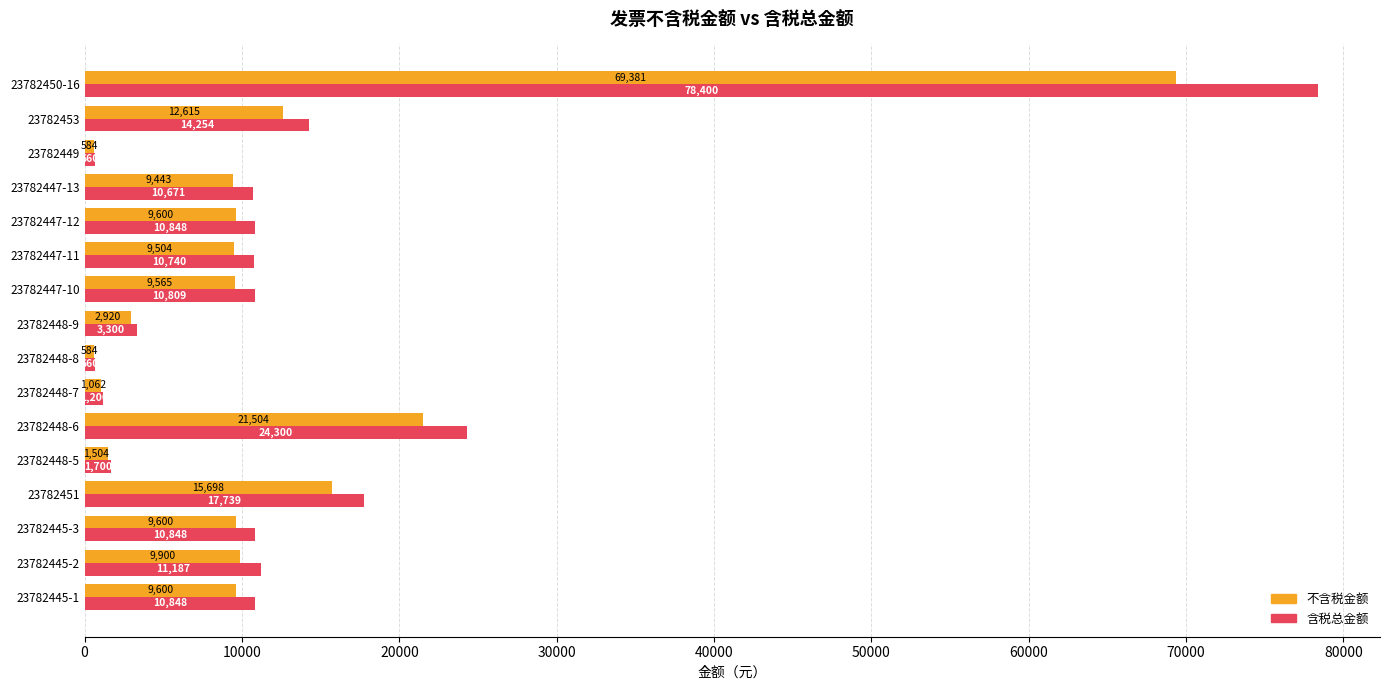

How many distinct data groups are displayed?

2